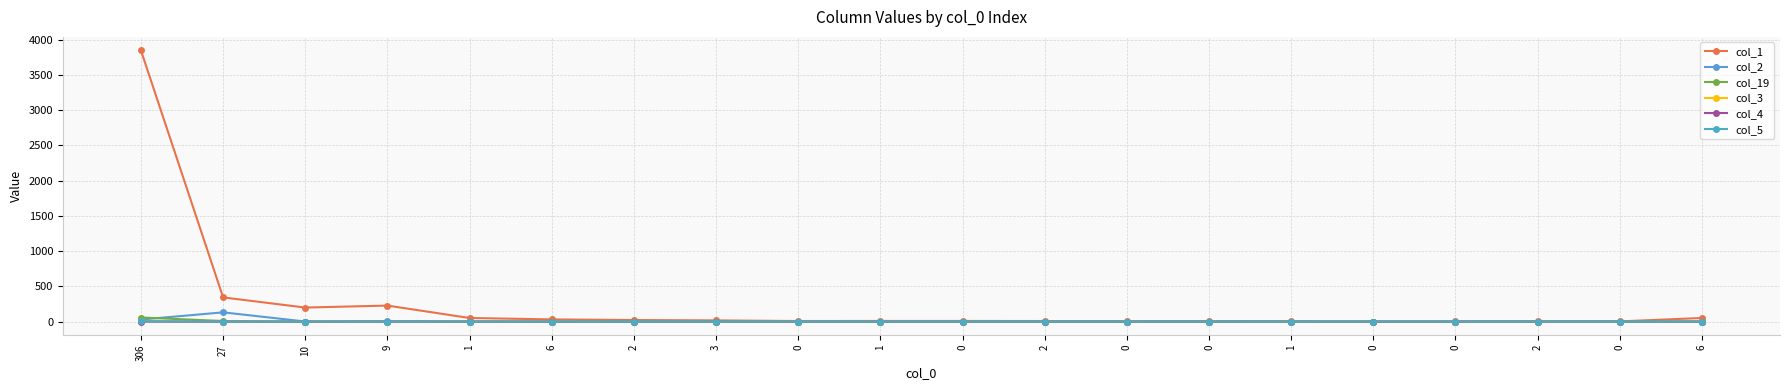

Which series has the largest total across all categories?

col_1